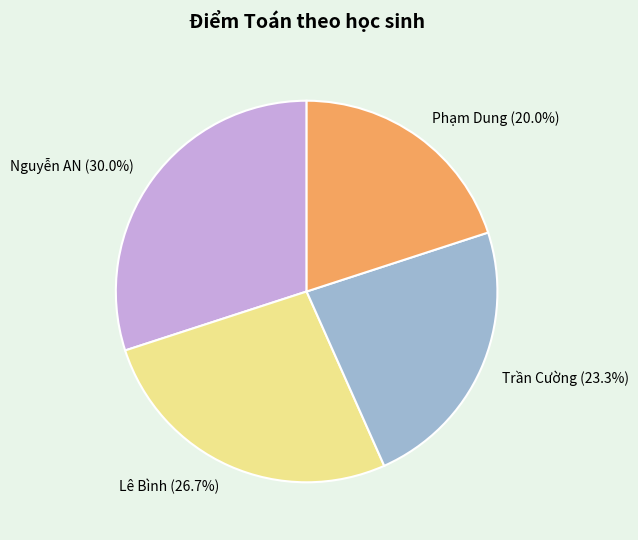

What is the largest slice in the pie chart?

Nguyễn AN